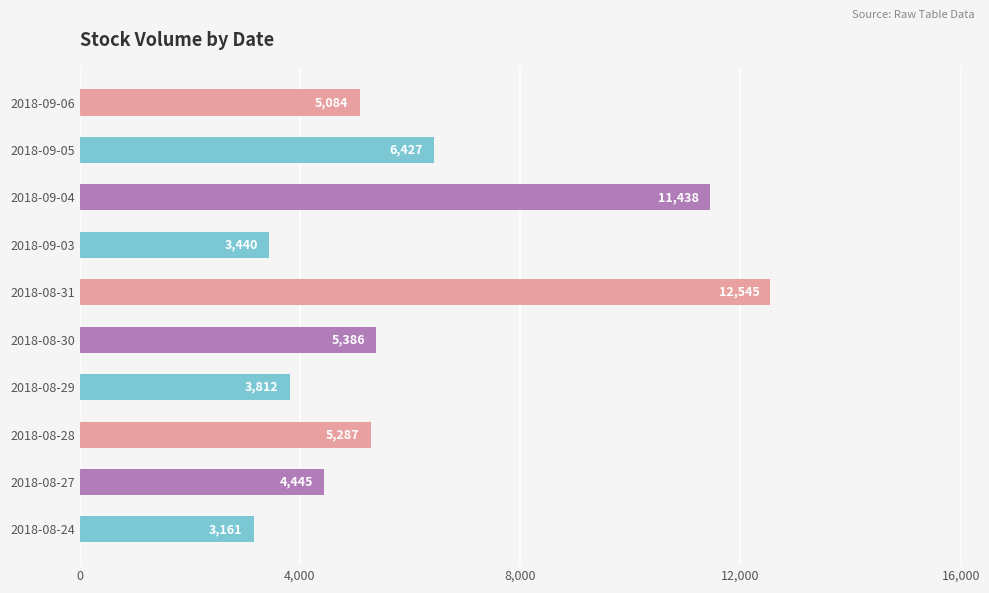

What is the smallest value displayed?

3161